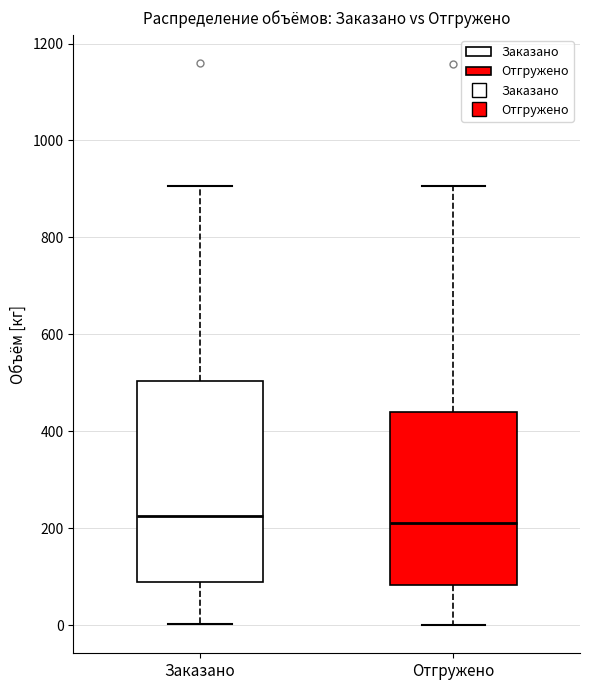

Comparing the boxes themselves (not the whiskers), which one is the tallest?

Заказано